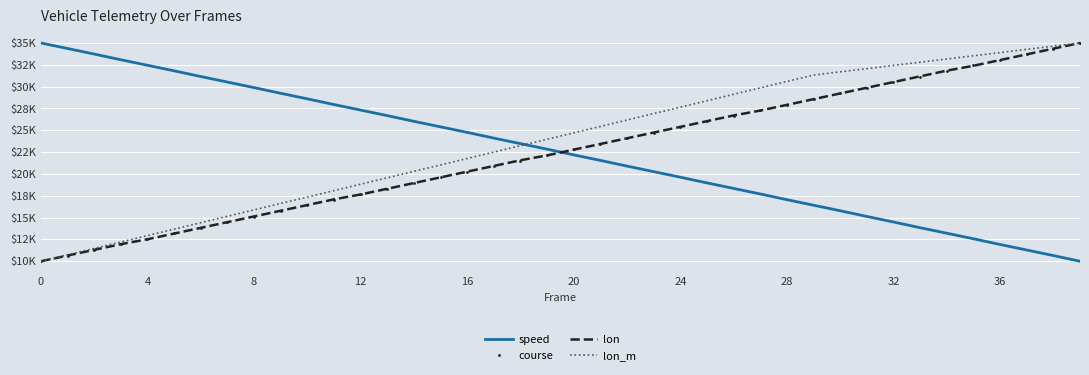

What is the average value of the course series?

22493.5